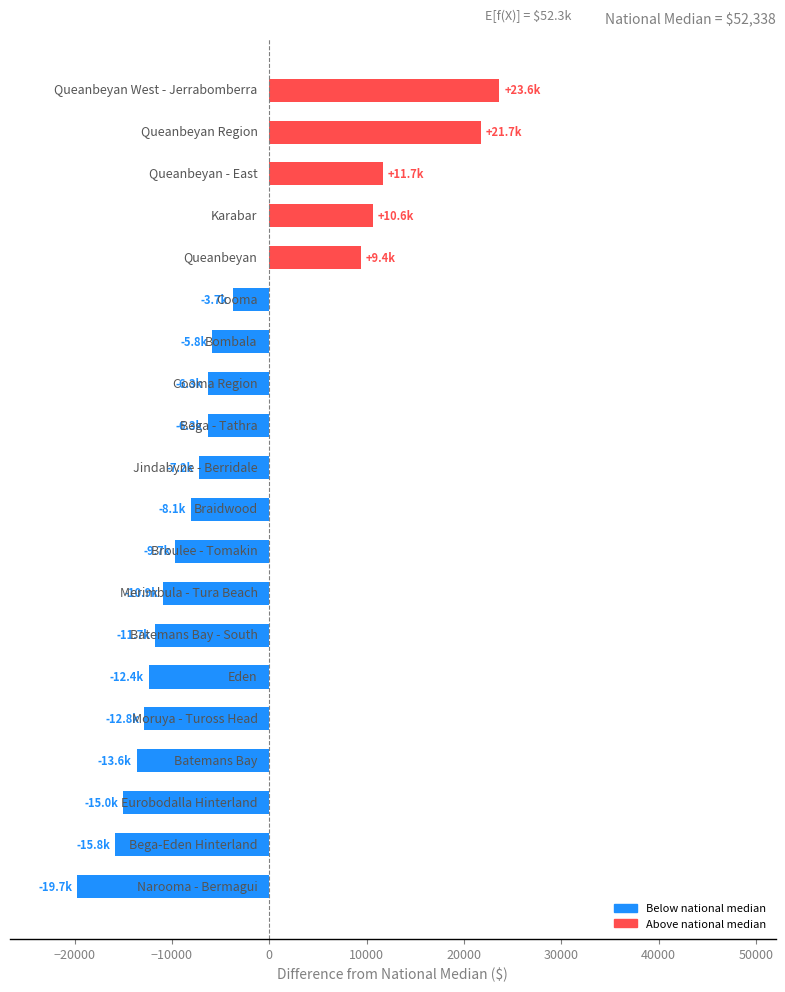

What is the minimum value shown in the chart?

-19732